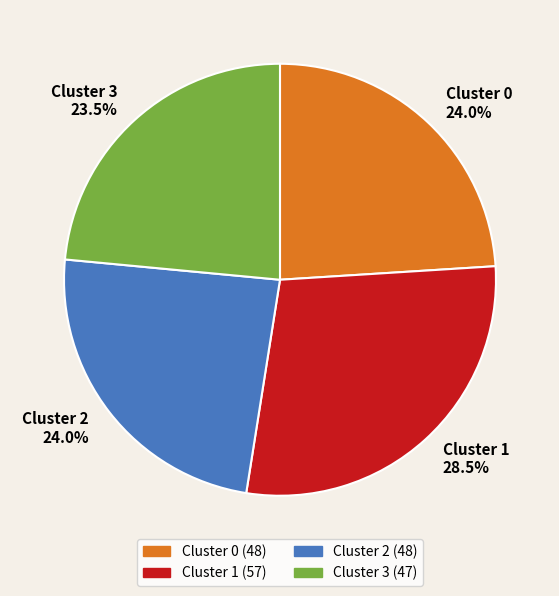

What is the ratio of the value at Cluster 1 to the value at Cluster 2?

1.2